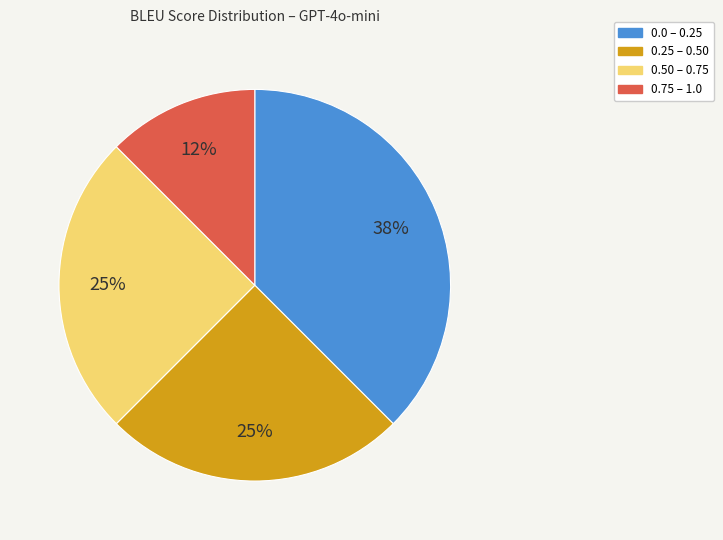

To the nearest percent, what is the average slice percentage?

25%